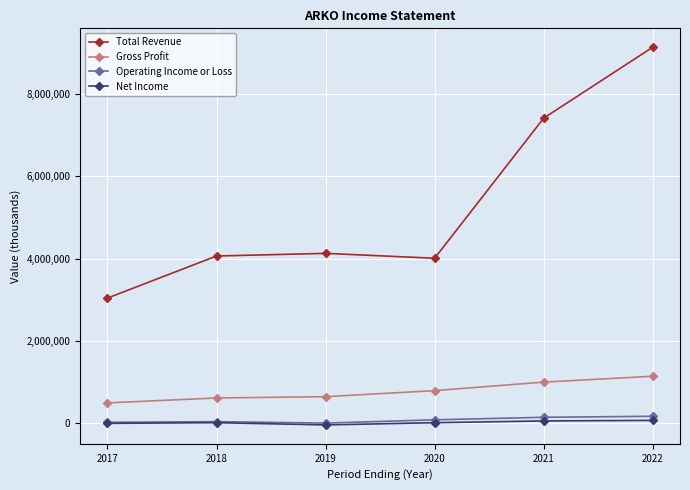

True or false: Net Income and Gross Profit cross at least once.

False